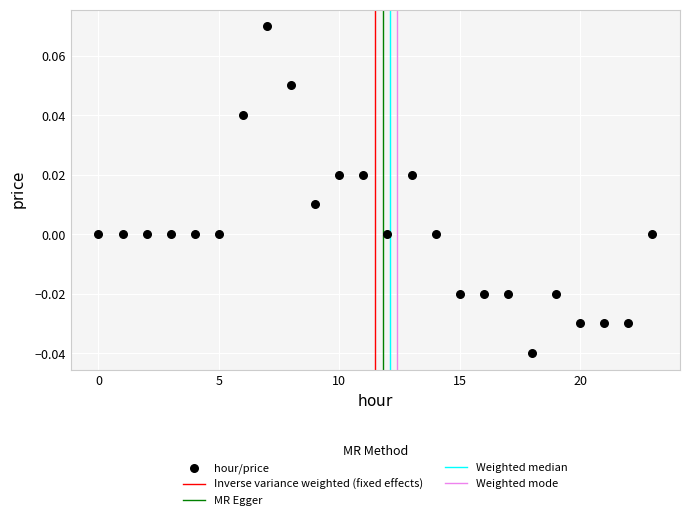

Count the number of points in this scatter plot.

24